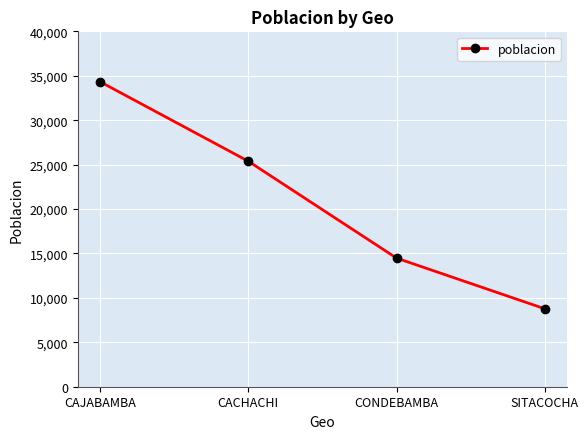

At which label does the data first exceed 25382?

CAJABAMBA